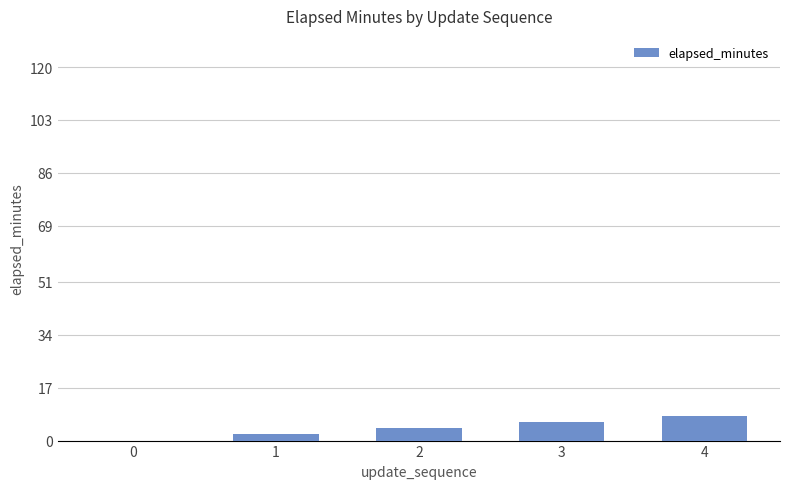

Reading left to right, what are all the values shown in this chart?

0	2	4	6	8